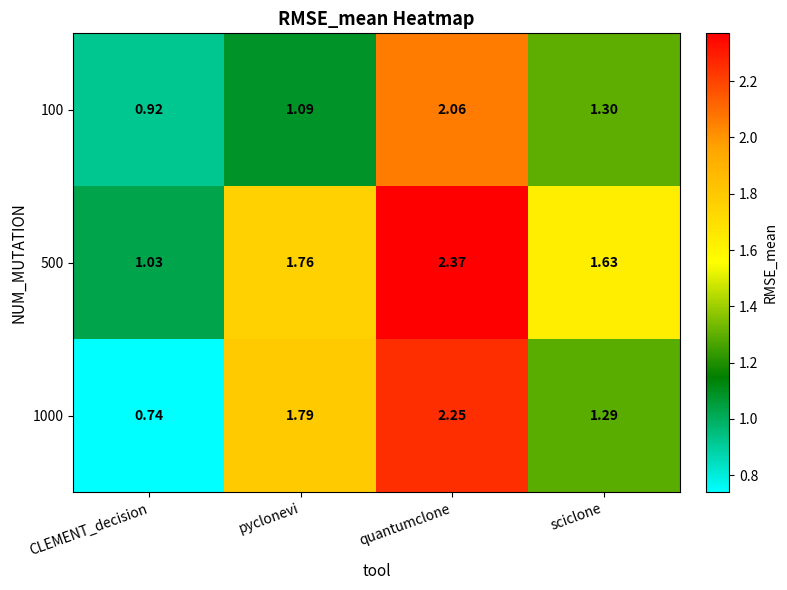

Where is 1000 nearest to the value 1?

CLEMENT_decision